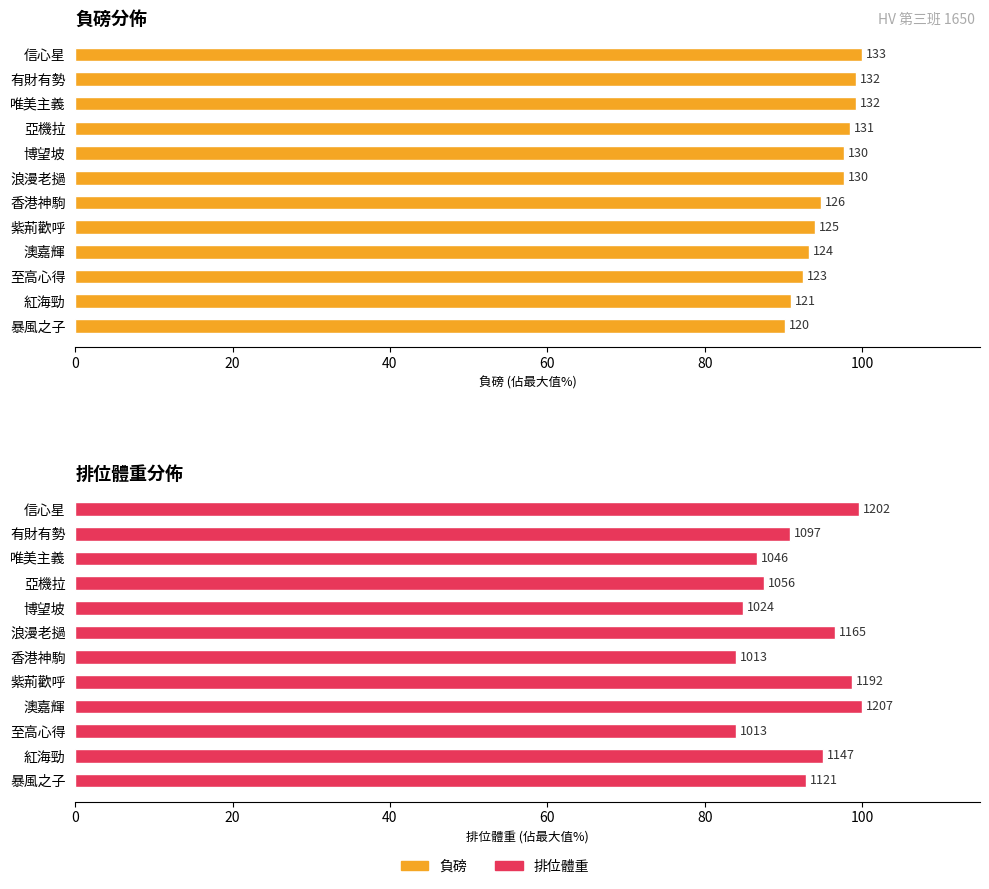

Which series has the largest total across all categories?

負磅